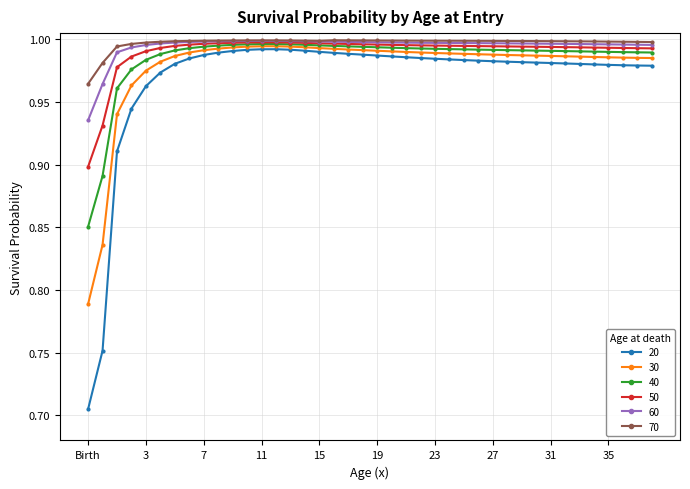

Which series has the largest range (max minus min)?

20